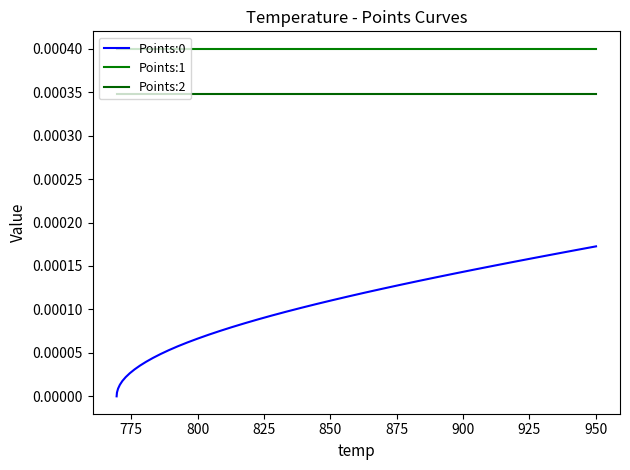

Count the number of data series in this chart.

3